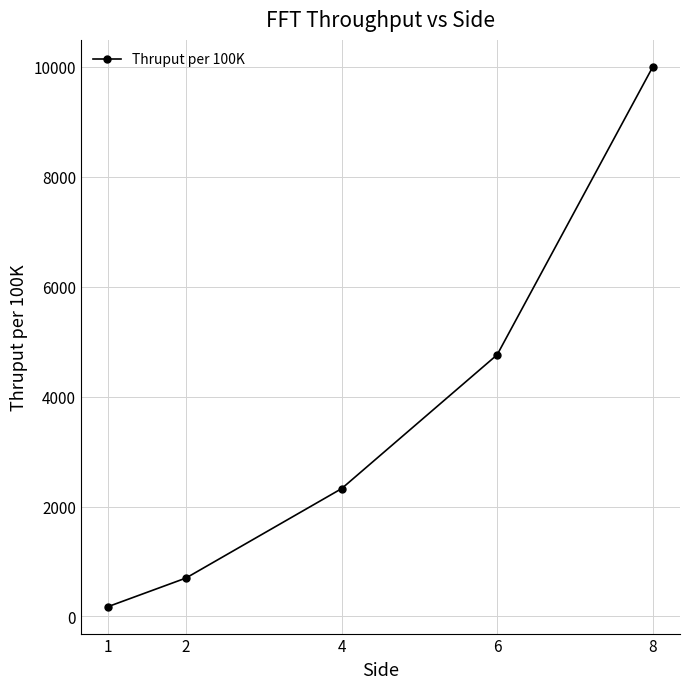

Is it true that the value at 4 is 2325.6?

True